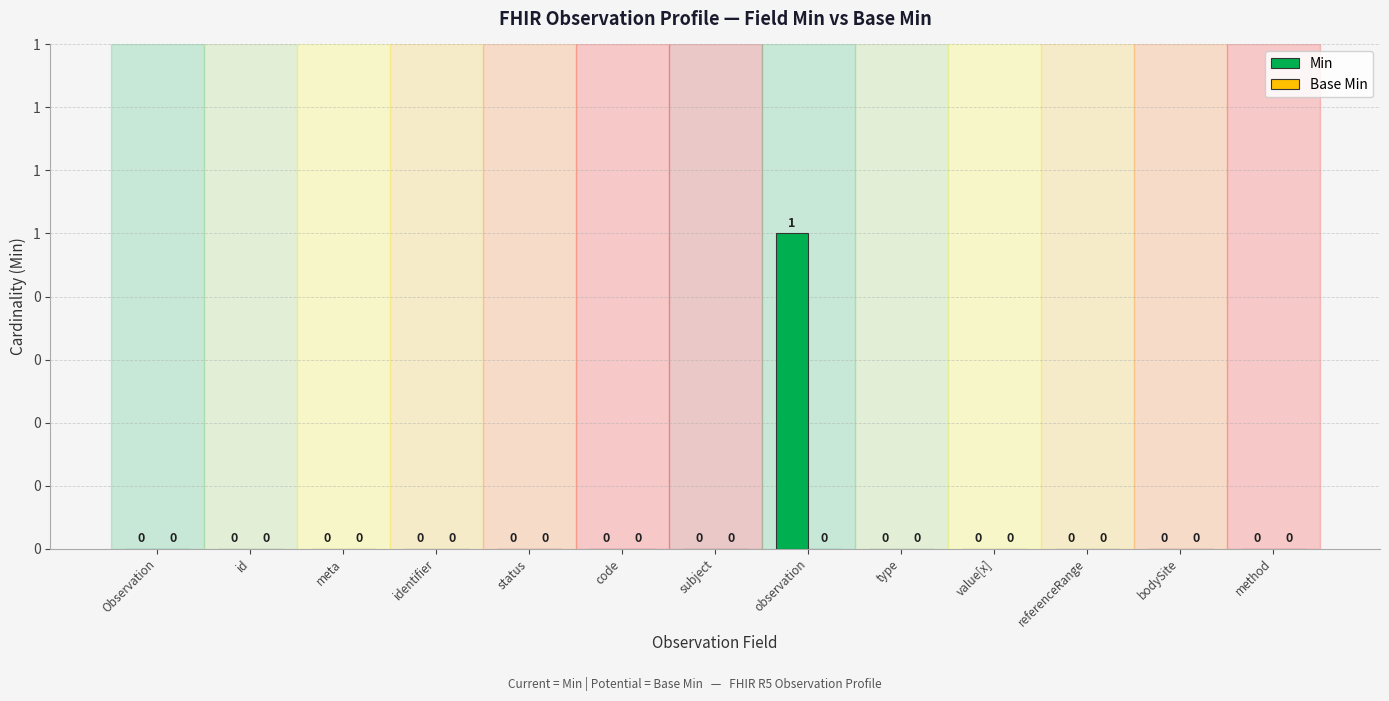

What is the label of the 11th bar from the left?

referenceRange